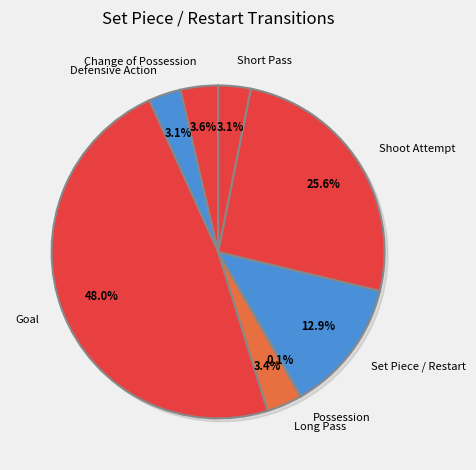

What is the largest slice in the pie chart?

Goal